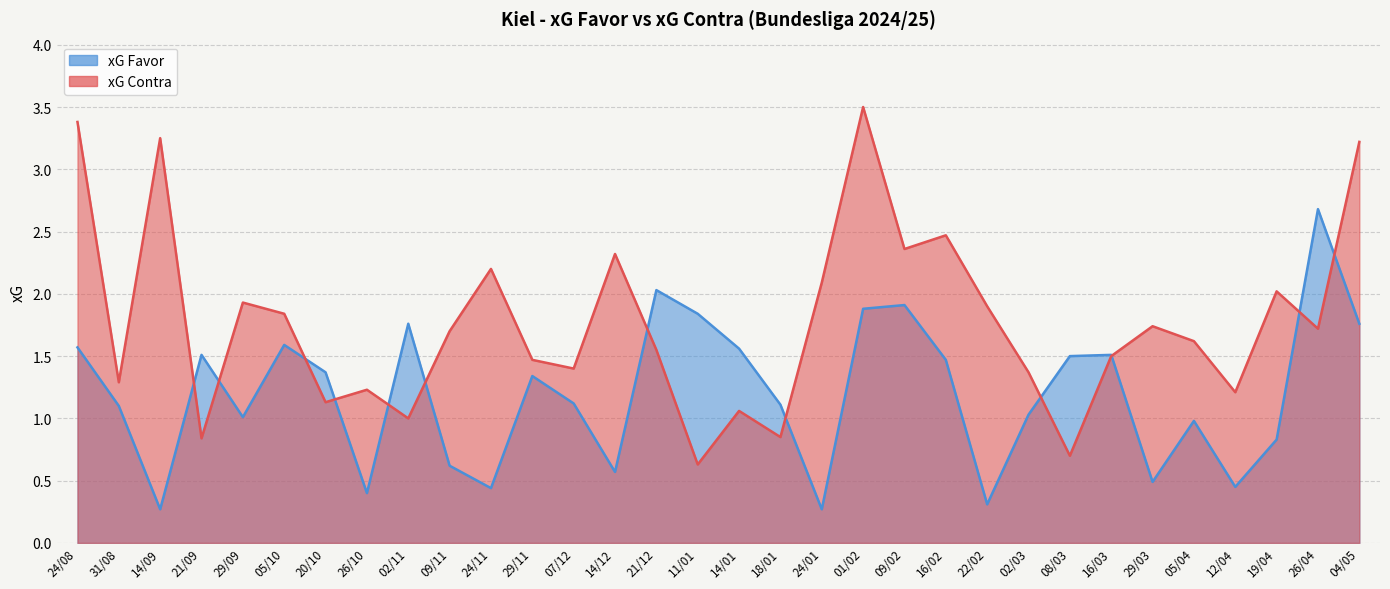

Between 29/11 and 31/08, which is larger?

29/11